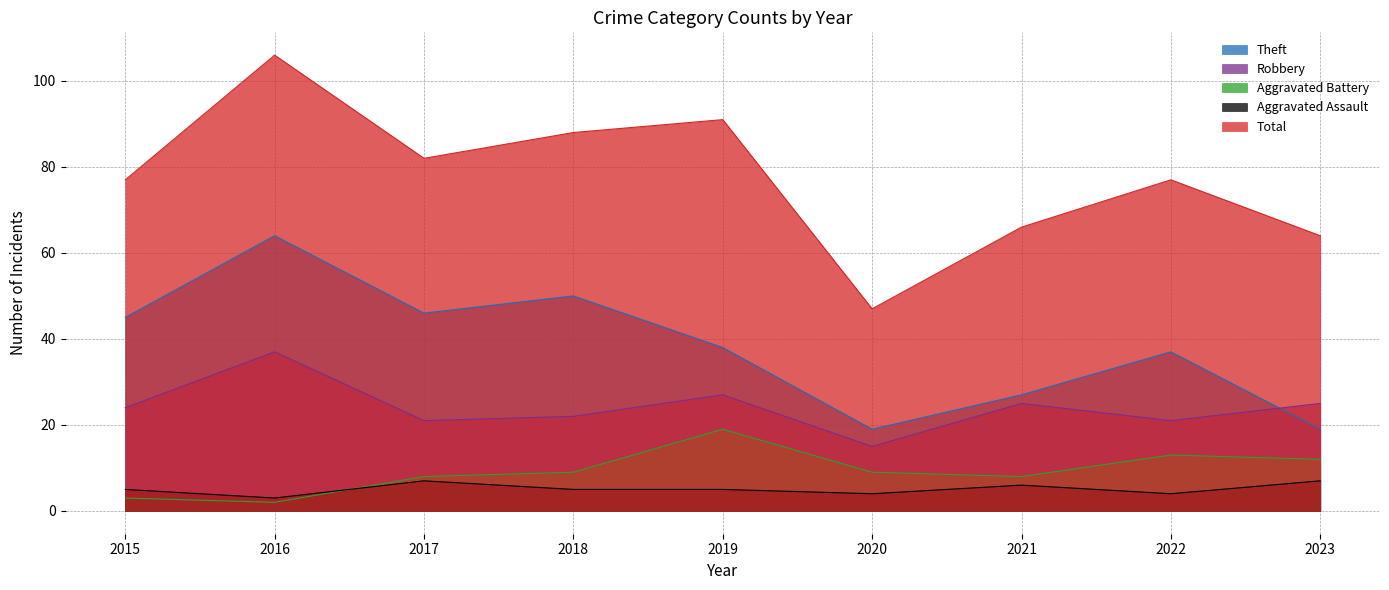

The Aggravated Assault series shows 5 at 2015. True or false?

True